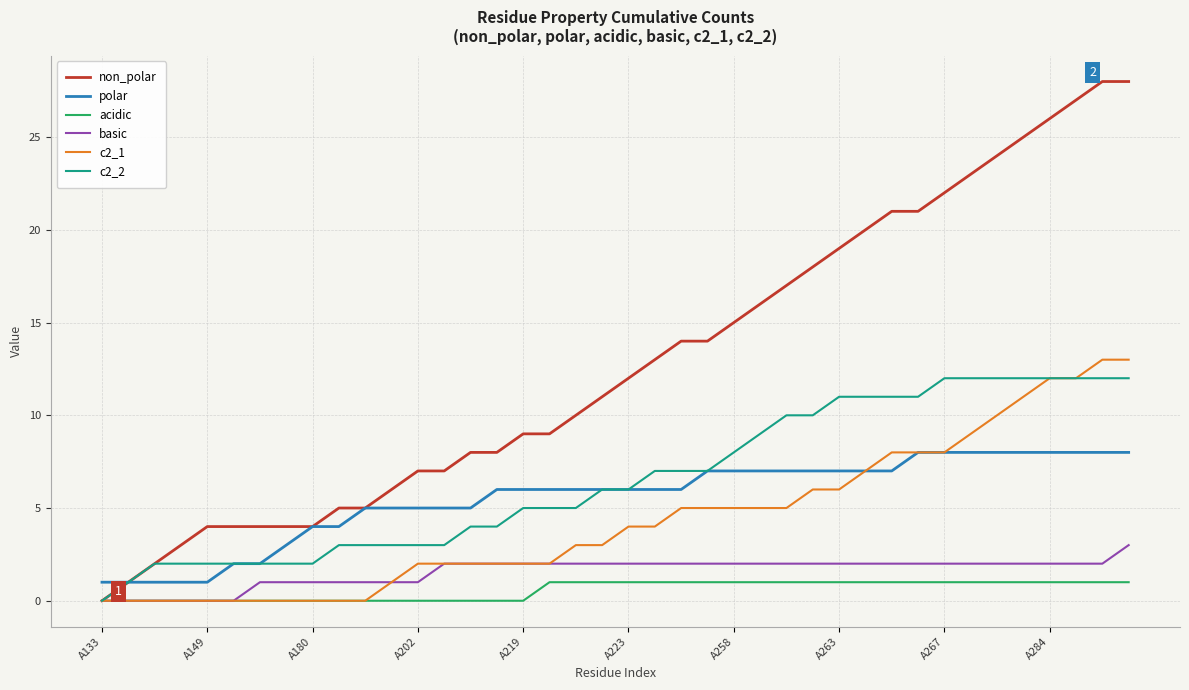

What is the sum of all basic values?

62